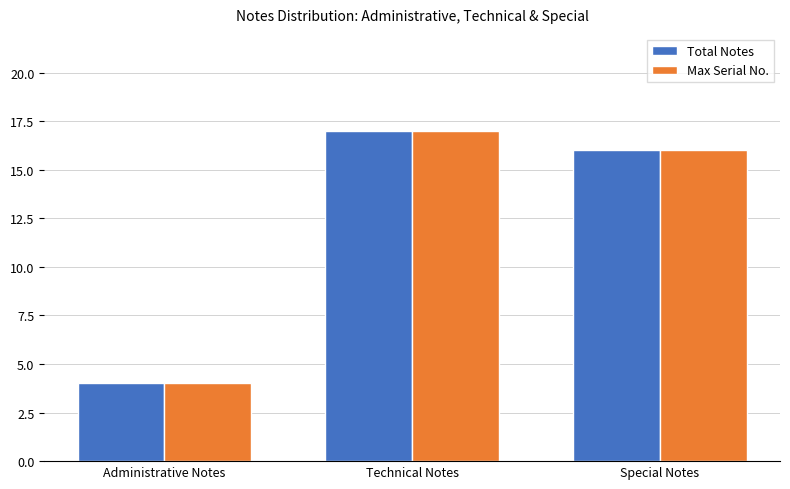

Which category has the highest value in the Max Serial No. series?

Technical Notes